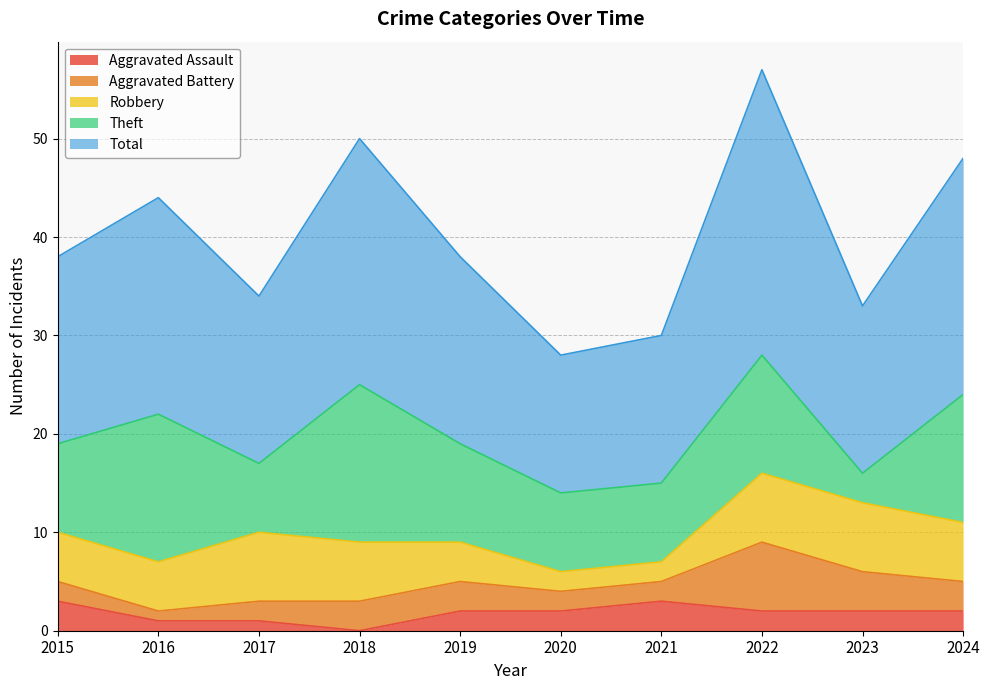

Which series has the largest total across all categories?

Total